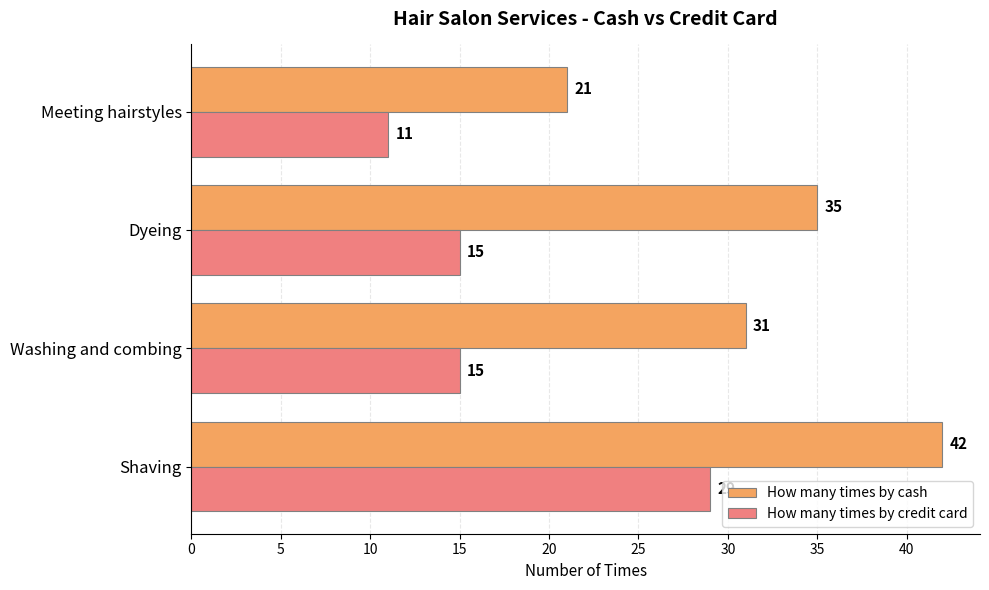

How many values in the How many times by cash series are below 35?

2